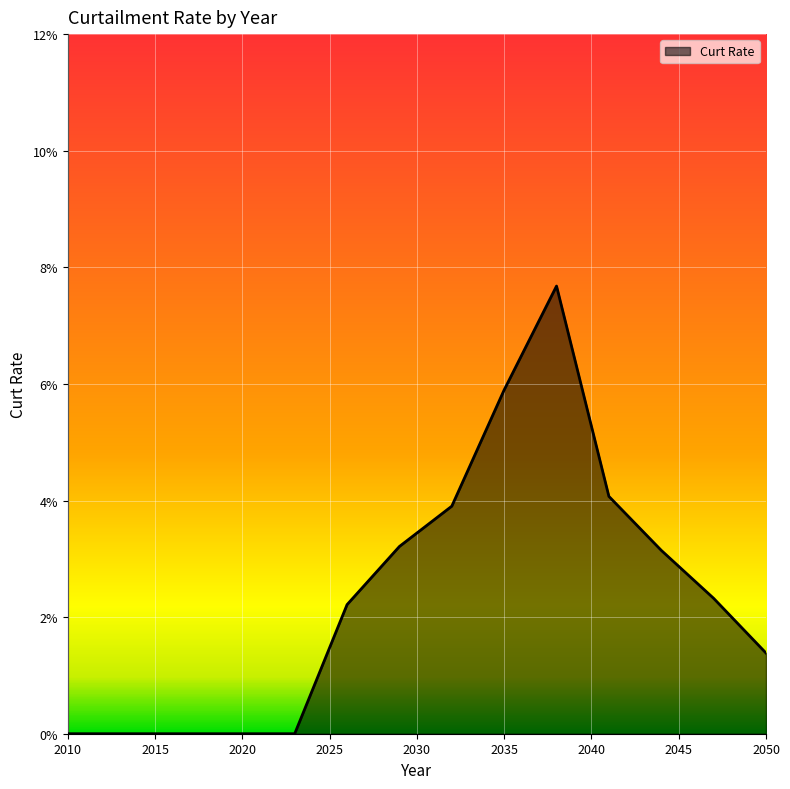

Is this an area chart (filled region under the line)?

Yes